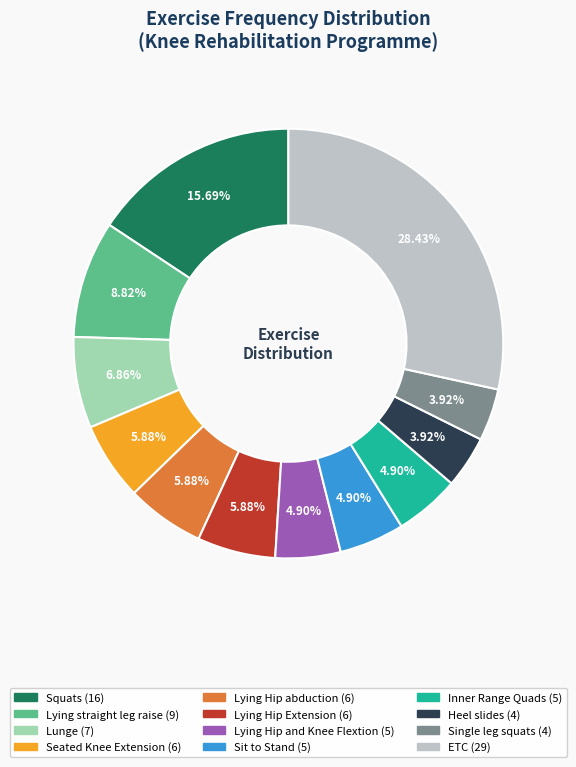

What is the largest slice in the pie chart?

ETC